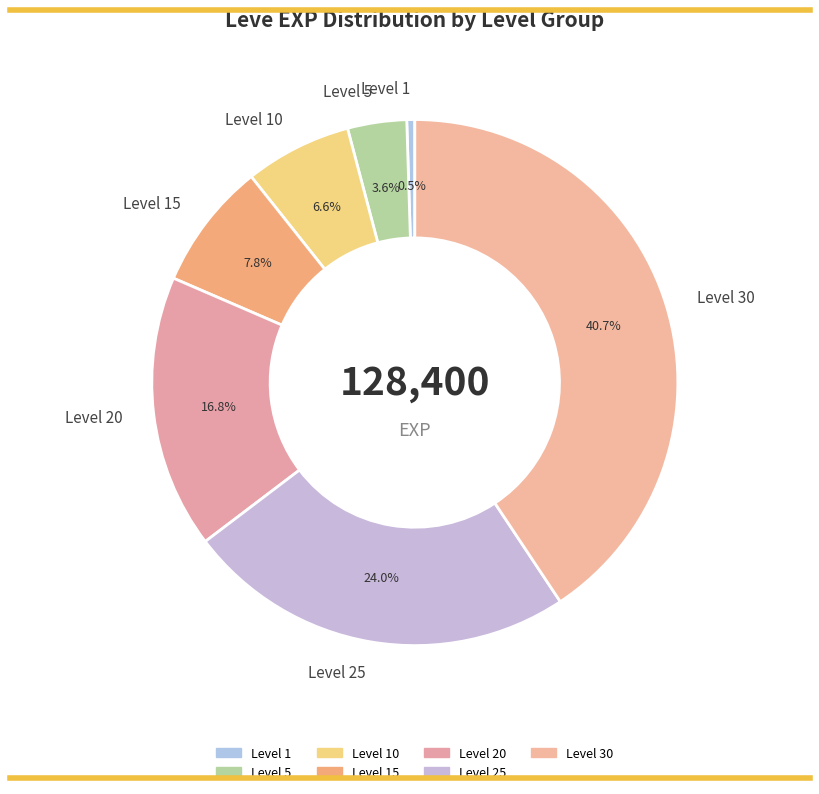

To the nearest percent, what is the combined percentage of Level 30 and Level 10?

47%